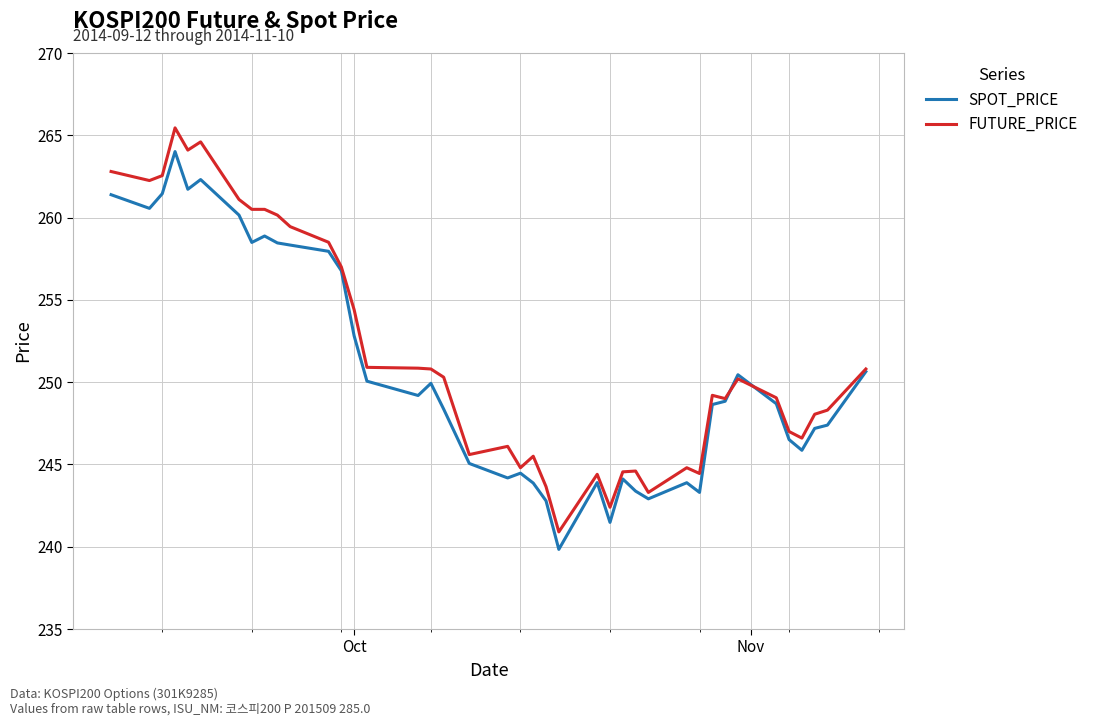

Which series has the largest range (max minus min)?

FUTURE_PRICE